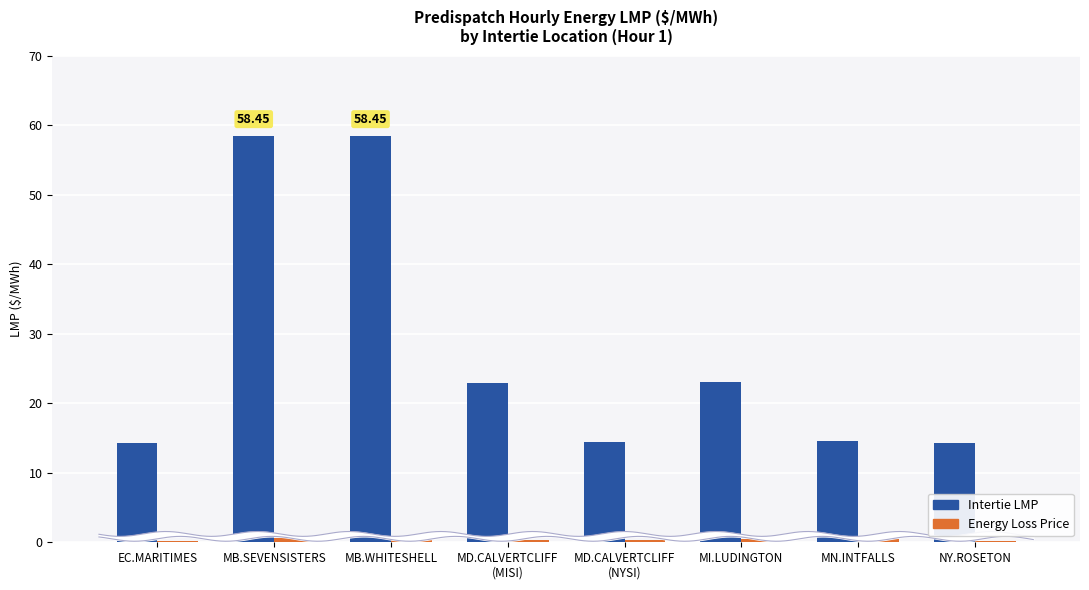

What is the difference between the maximum and second lowest values in the Energy Loss Price series?

0.3